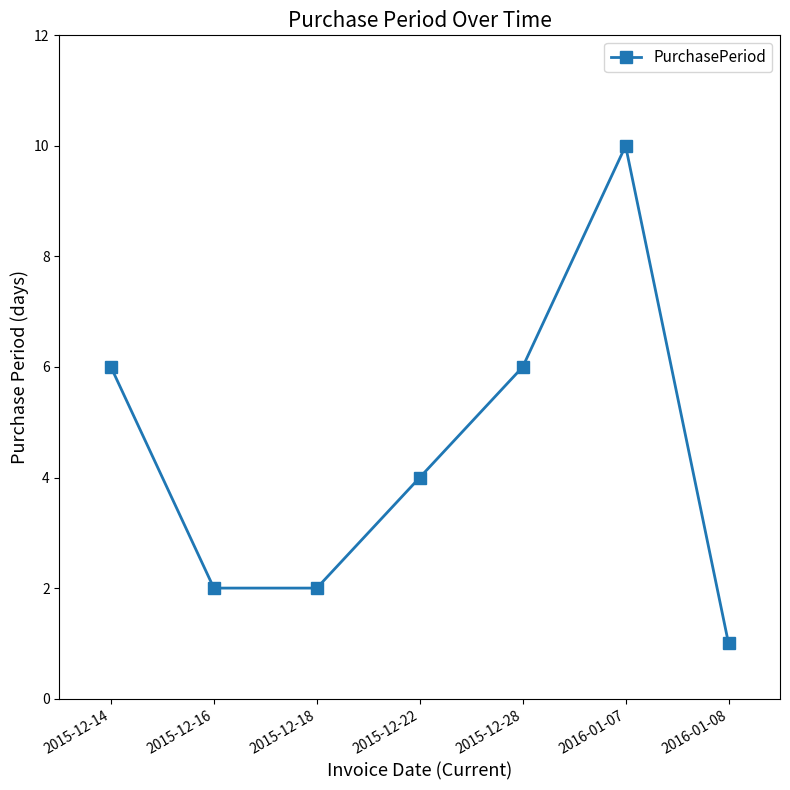

Reading left to right, extract all data points from this chart.

6	2	2	4	6	10	1